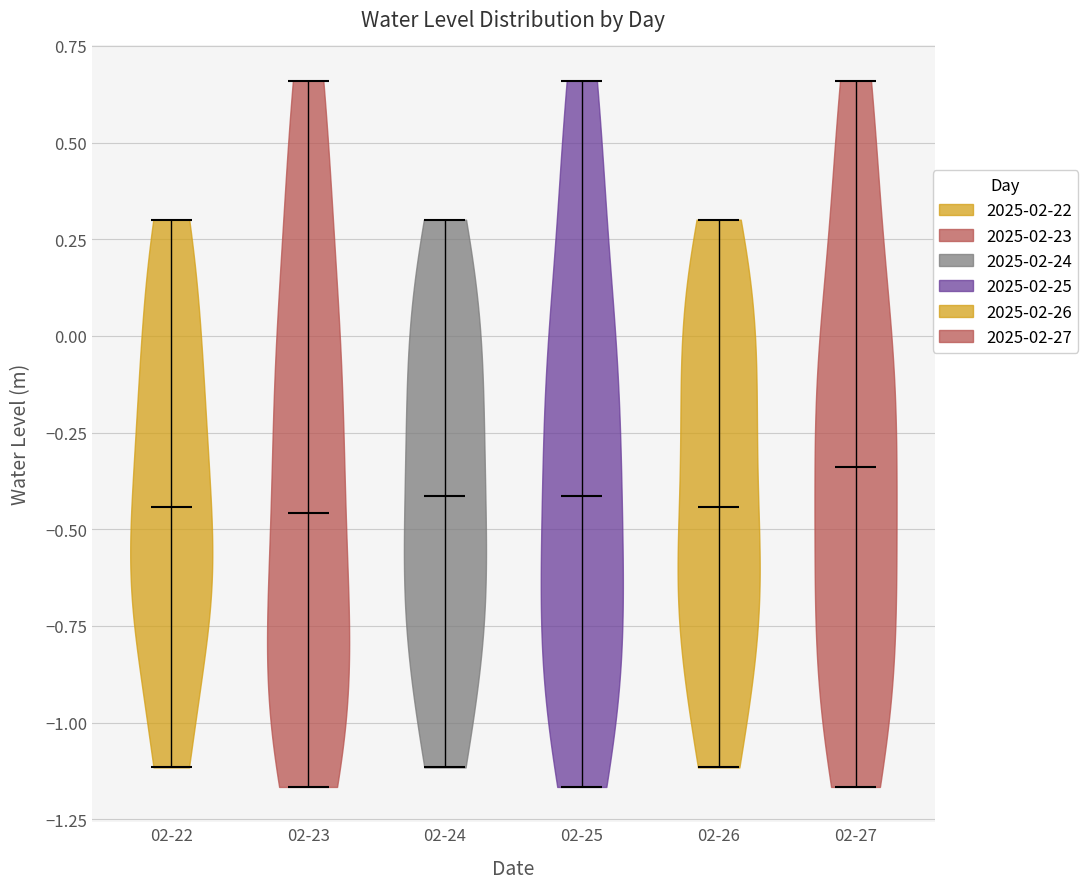

Which violin has the highest median line?

02-27